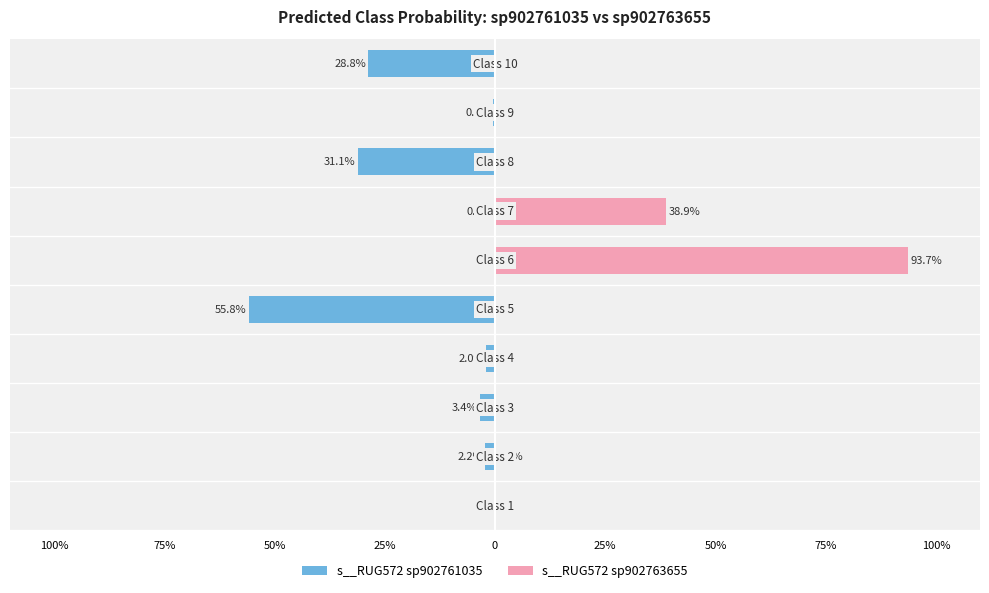

Rank the series at 25% from lowest to highest value.

s__RUG572 sp902761035, s__RUG572 sp902763655